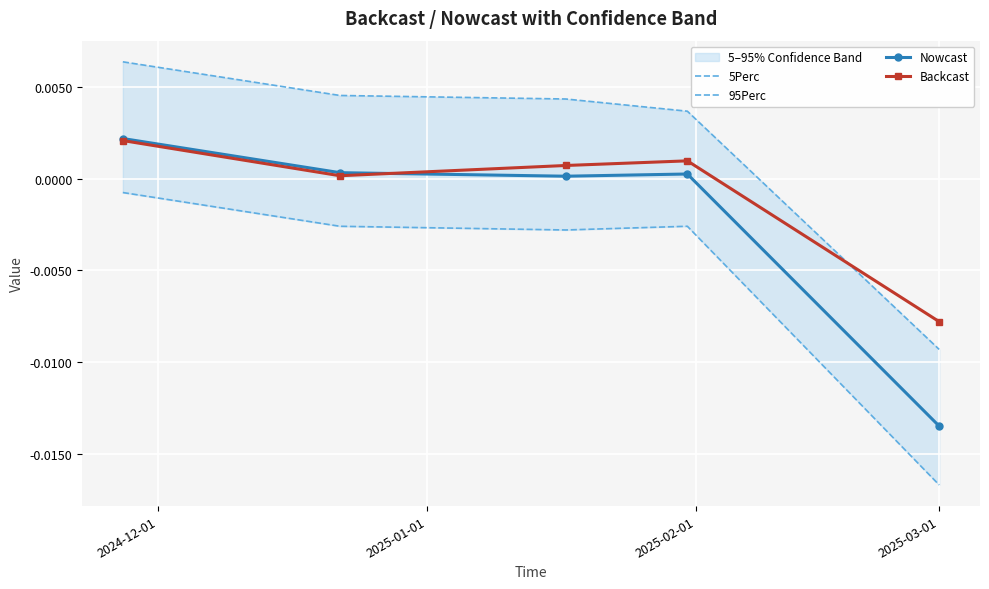

In Backcast, how many points are higher than both neighbors (excluding endpoints)?

1